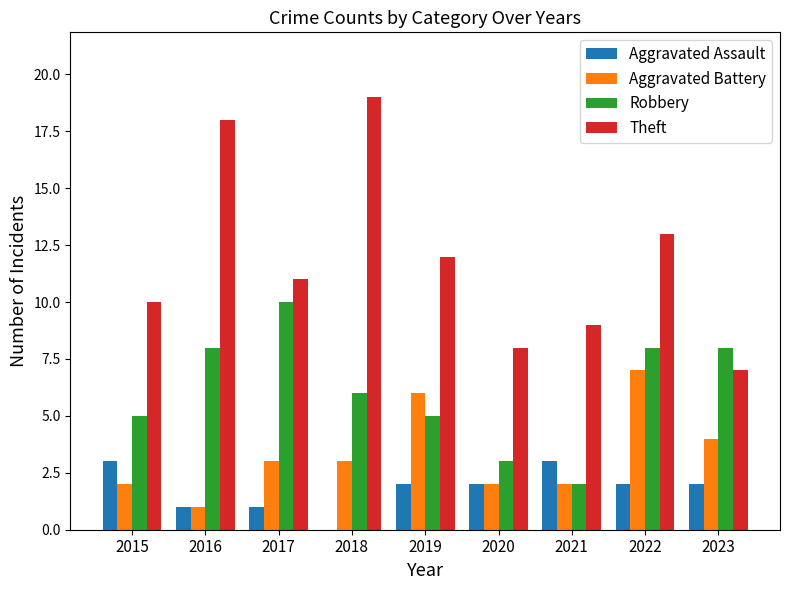

Reading left to right, what are all the values shown in this chart?

Aggravated Assault: 3	1	1	0	2	2	3	2	2
Aggravated Battery: 2	1	3	3	6	2	2	7	4
Robbery: 5	8	10	6	5	3	2	8	8
Theft: 10	18	11	19	12	8	9	13	7